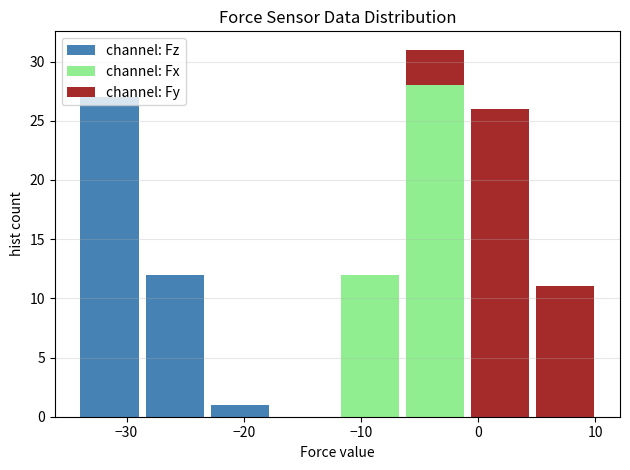

Reading left to right, list every stacked bar in this chart as the range it spans on the x-axis followed by its total height. Neither the bar edges nor the heights are printed on the chart, so give them approximately, as read against the axes.

-34 to -29: 27
-29 to -23: 12
-23 to -18: 1
-18 to -12: 0
-12 to -6: 12
-6 to -1: 31
-1 to 5: 26
5 to 10: 11